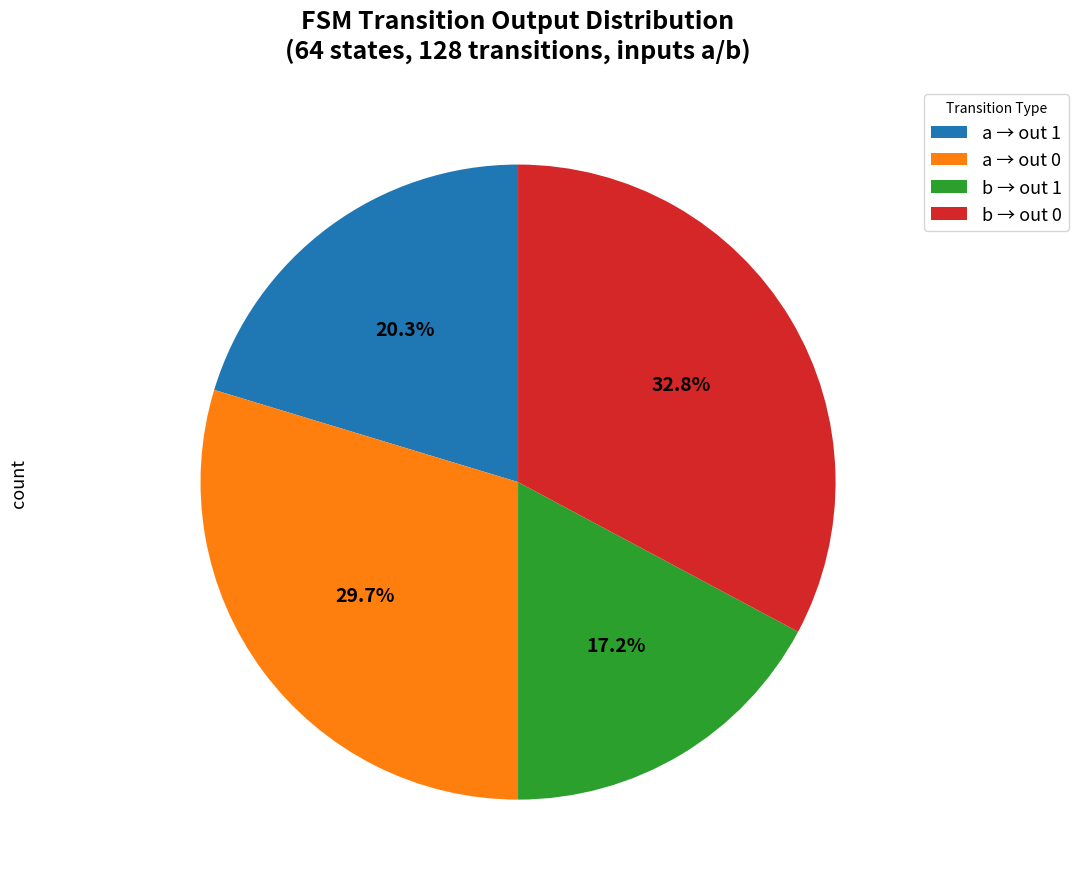

Approximately how many times larger is the value at a → out 1 compared to a → out 0?

0.7